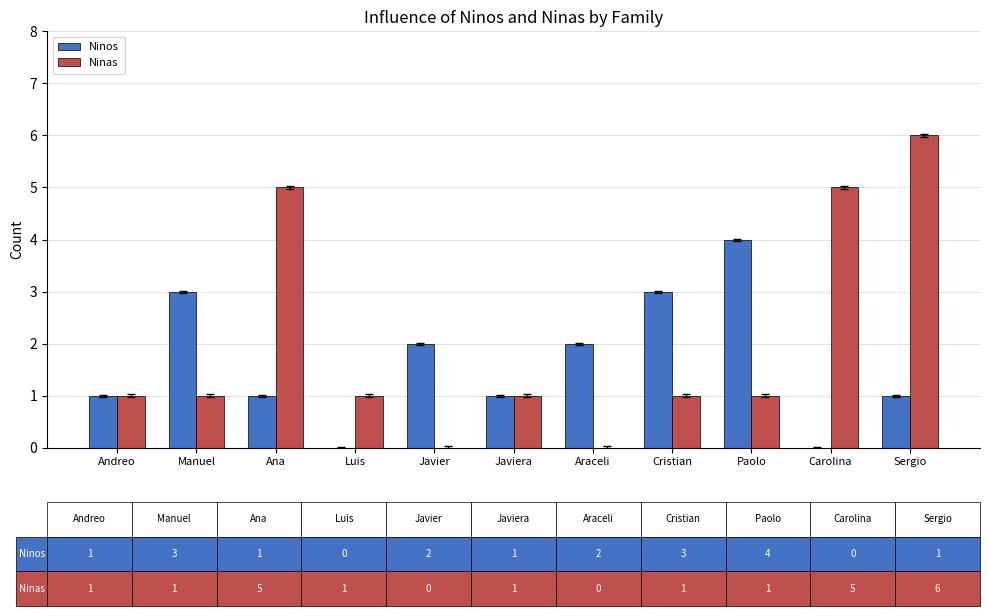

Which category has the highest value across all series?

Sergio